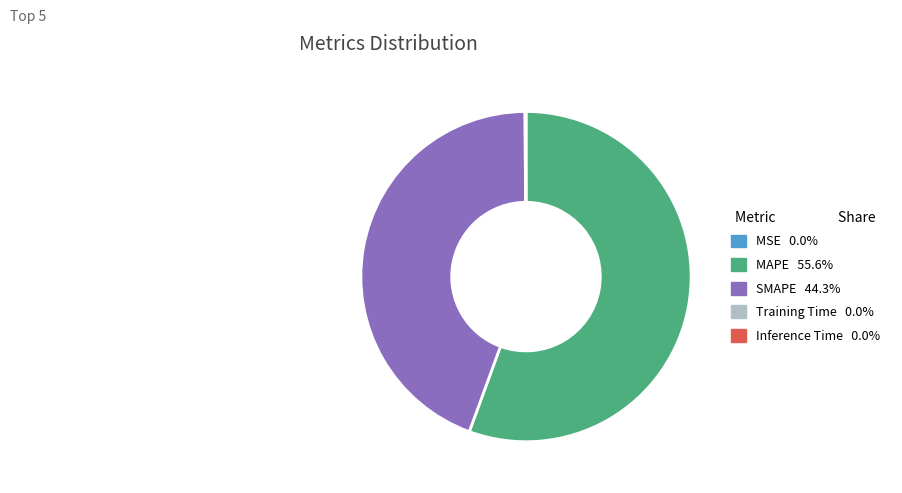

Which slice represents more than half of the pie?

MAPE